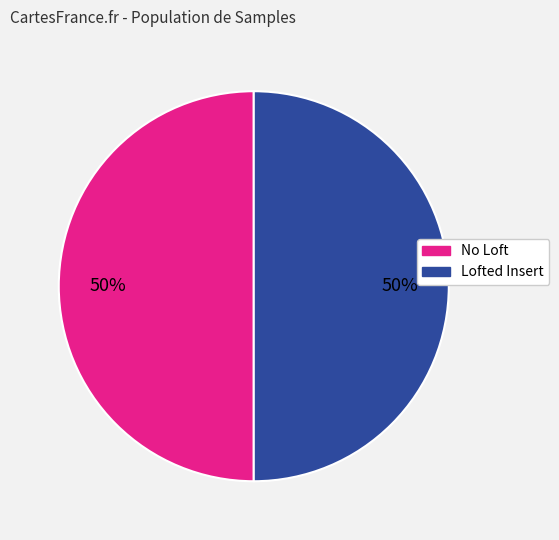

To the nearest percent, what is the average slice percentage?

50%